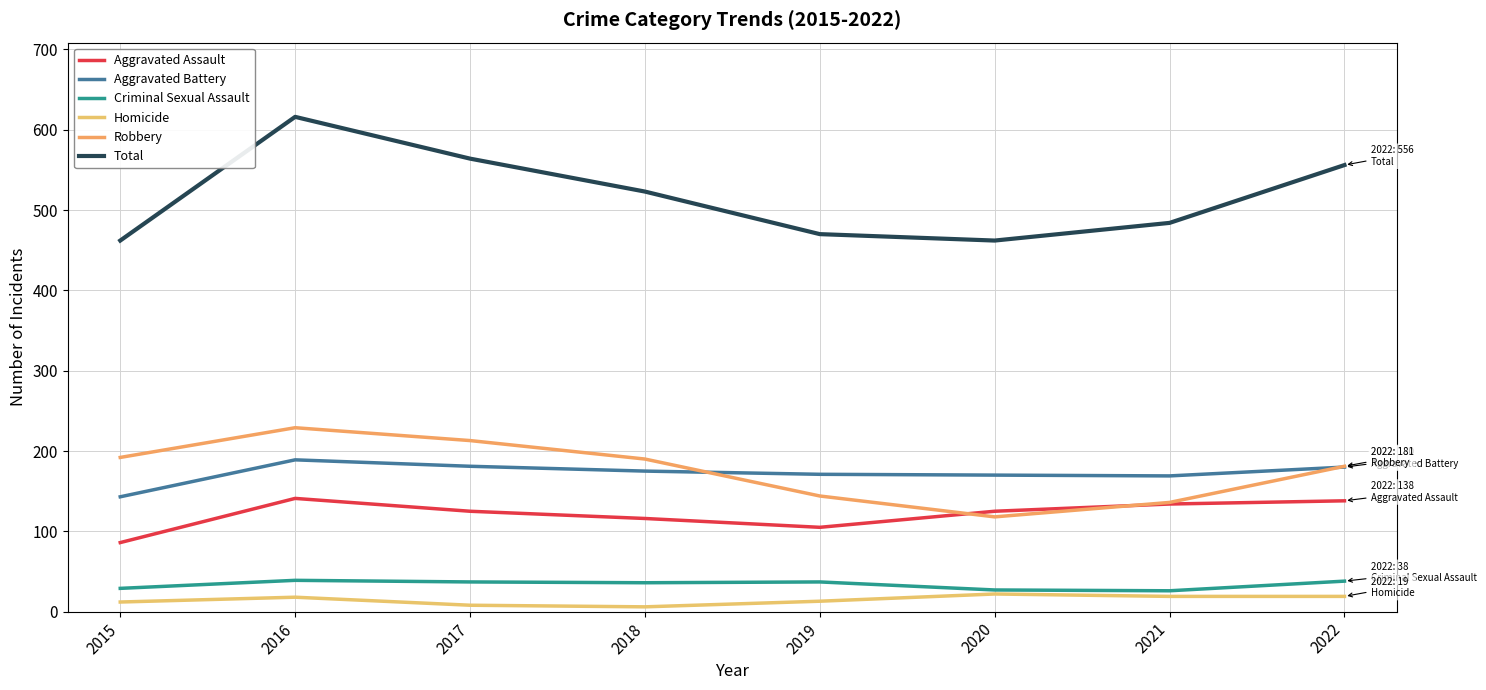

What are all the series names shown in the legend?

Aggravated Assault, Aggravated Battery, Criminal Sexual Assault, Homicide, Robbery, Total